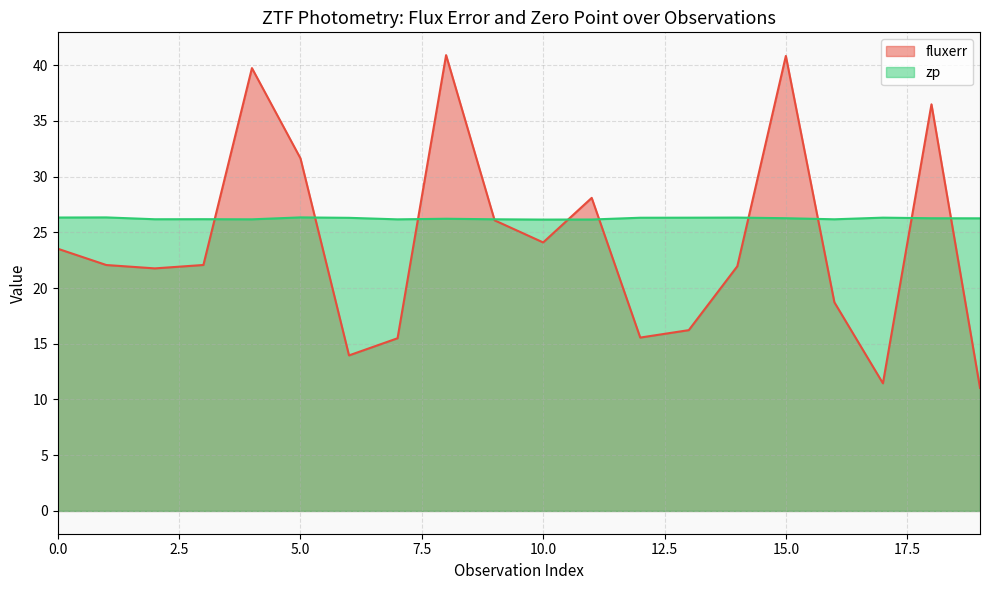

Is it true that zp equals 7.5 at 4?

False